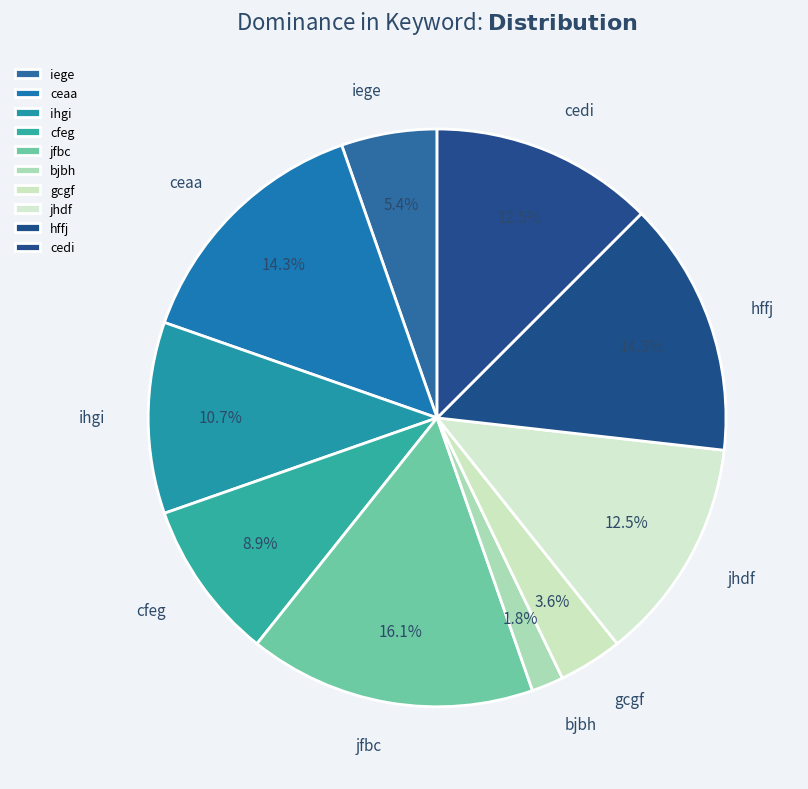

To the nearest percent, what is the combined percentage of jfbc and ihgi?

27%